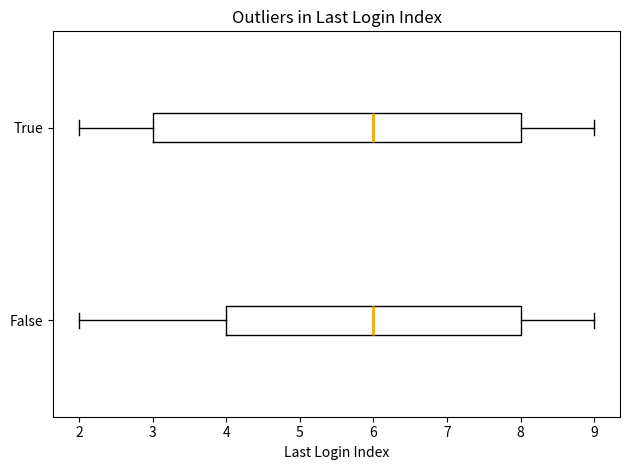

Where is the left edge of the box for False on the x-axis? The values are not printed on the chart, so give them approximately, as read against the axis.

4